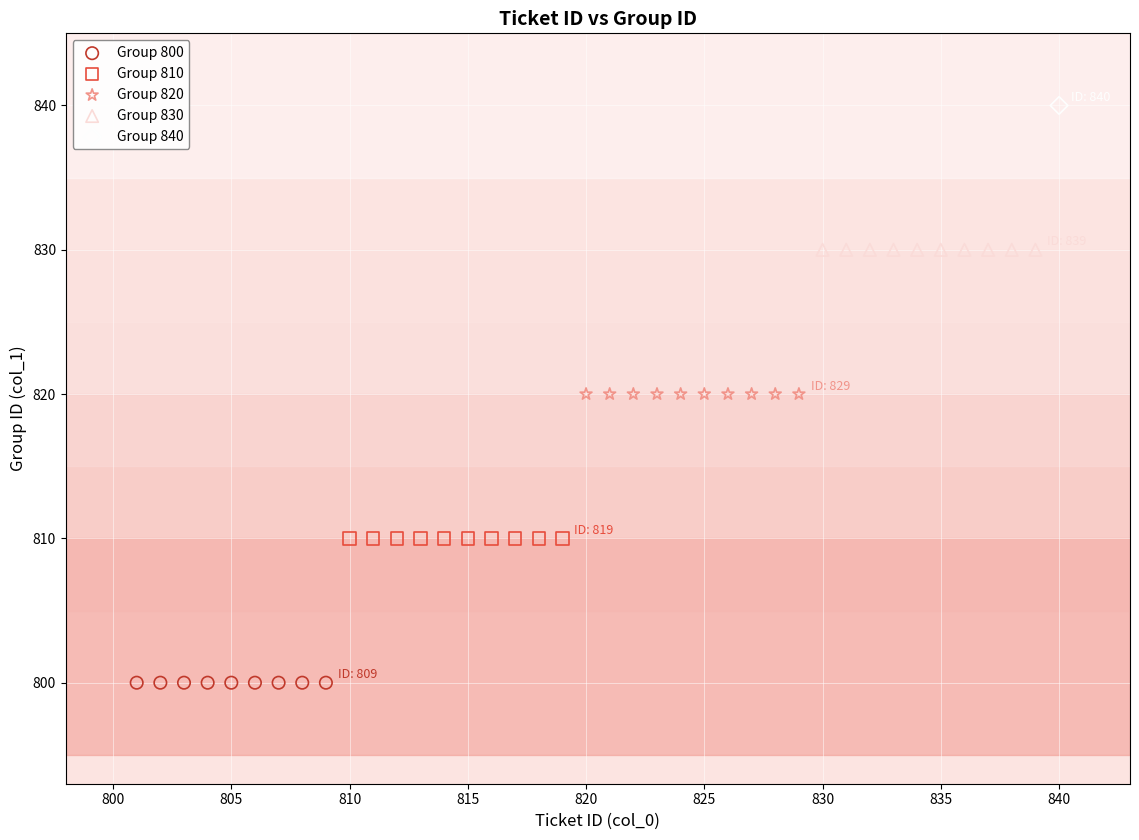

Which series reaches the minimum Y coordinate?

Group 800